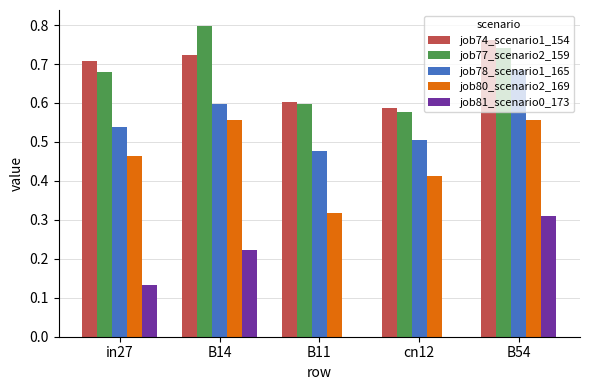

What is the total value across all series at cn12?

2.1